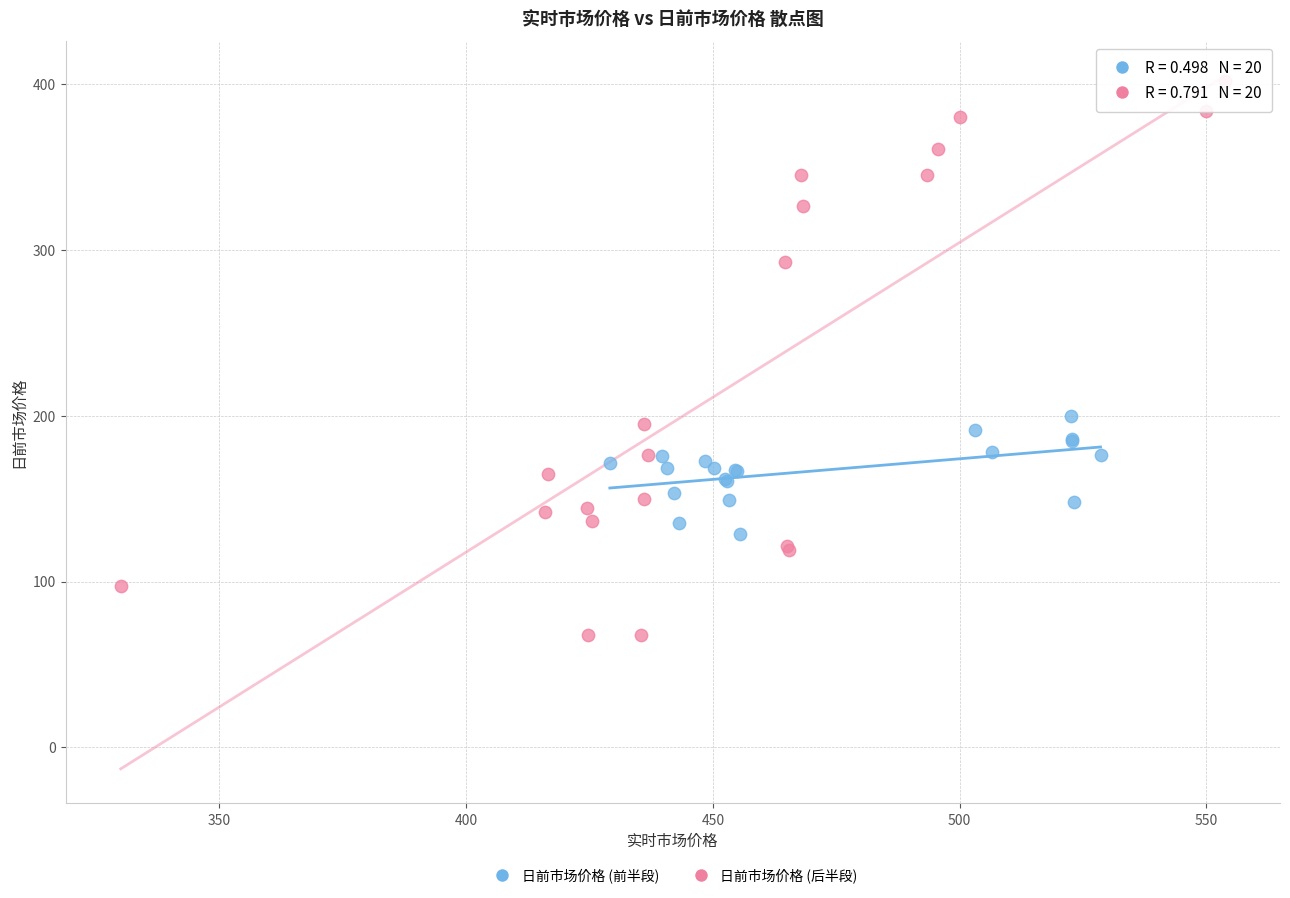

Which series contains the highest Y value?

日前市场价格 (后半段)